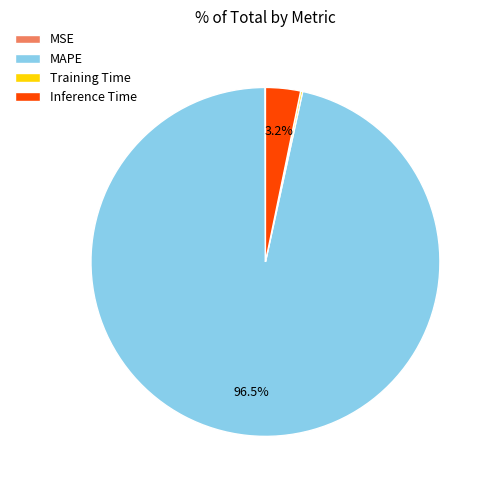

Between Inference Time and MAPE, which is larger?

MAPE